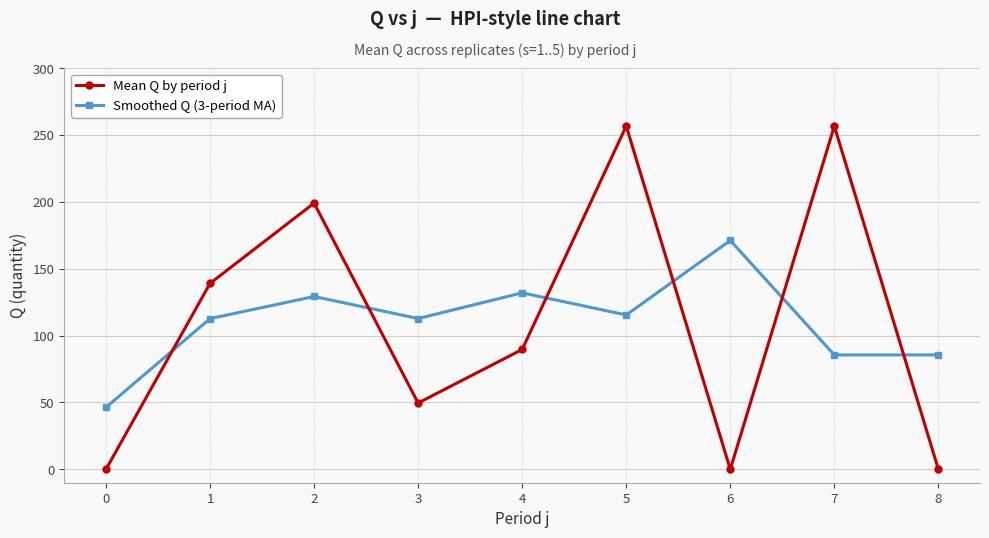

What is the sum of the Smoothed Q (3-period MA) values at 7 and 5?

200.9